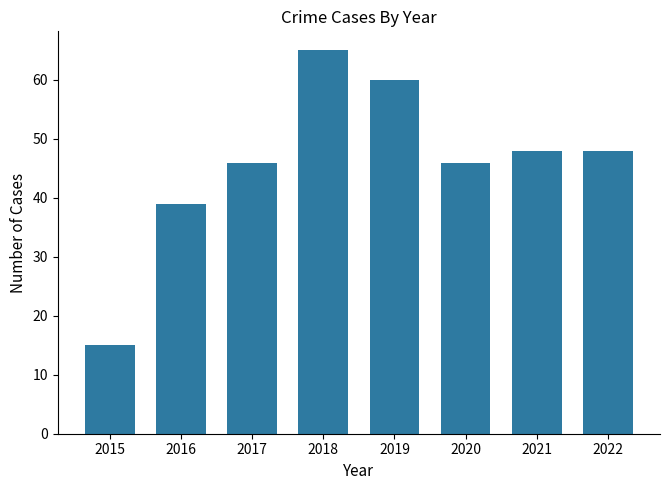

What is the sum of the values at 2018 and 2020?

111